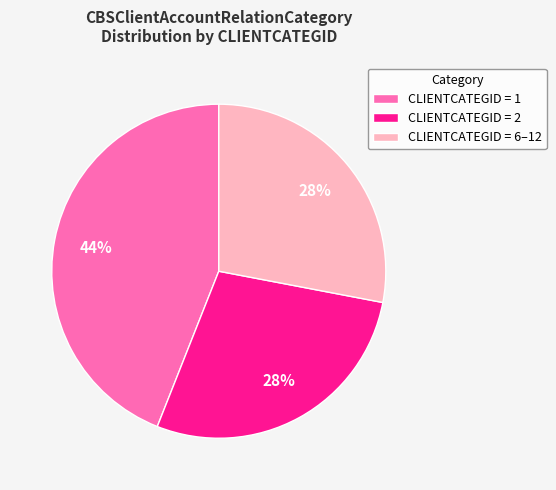

To the nearest percent, what is the difference between the largest and smallest slice percentages?

16%